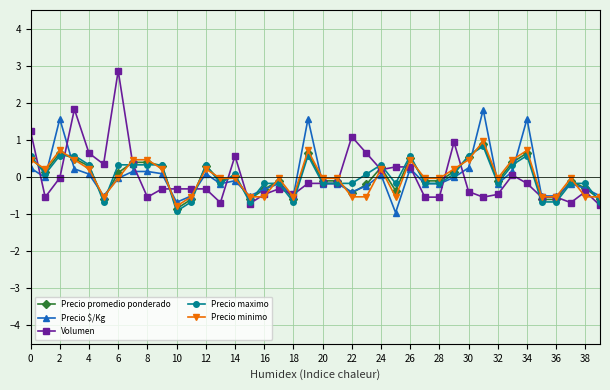

What is the minimum value for Precio $/Kg?

-1.0